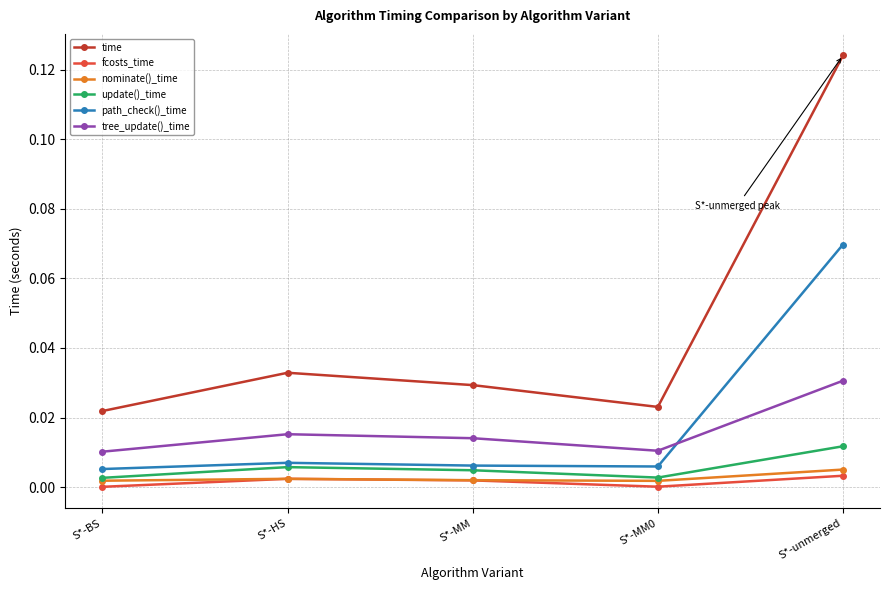

The value of nominate()_time at S*-unmerged is 0.0. True or false?

True